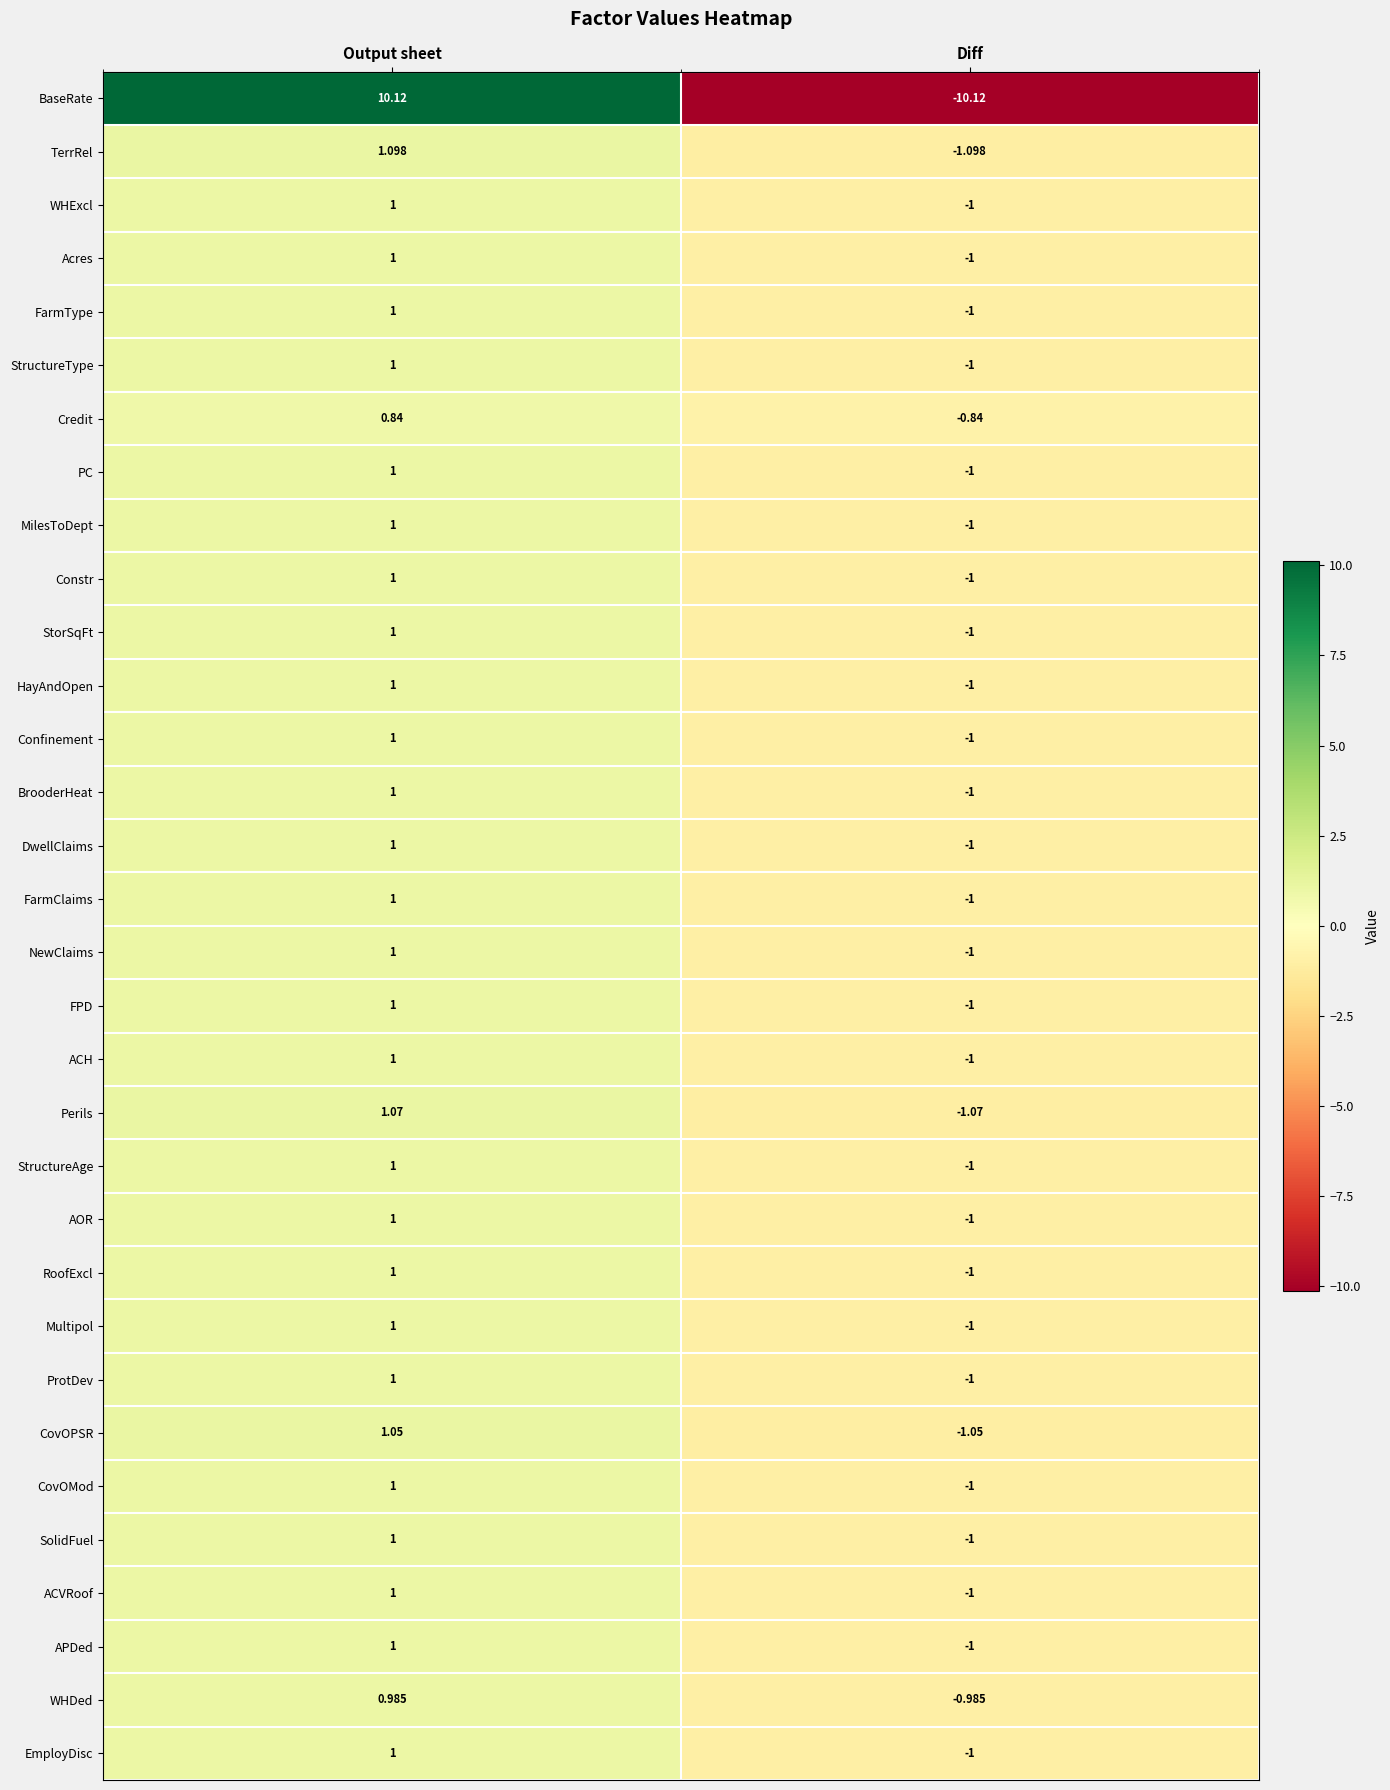

Which series has the largest range (max minus min)?

BaseRate